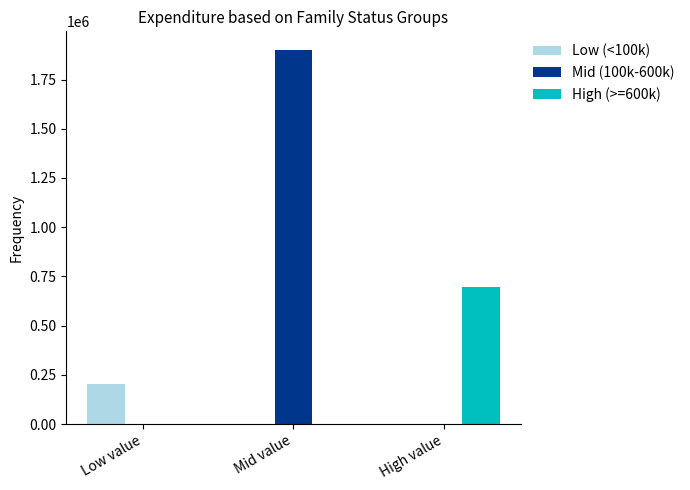

Reading right to left, transcribe all the data shown in this chart.

Low (<100k): High value=0	Mid value=0	Low value=203102
Mid (100k-600k): High value=0	Mid value=1899858	Low value=0
High (>=600k): High value=696905	Mid value=0	Low value=0